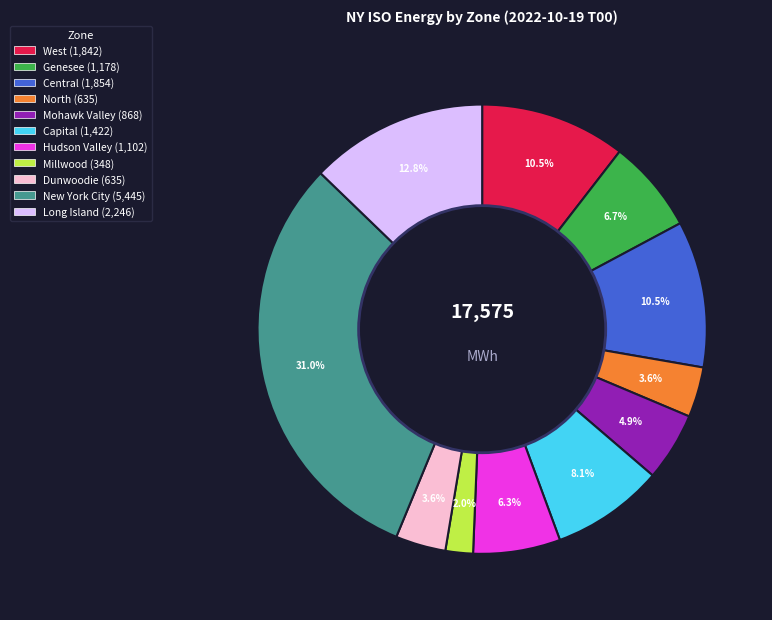

Combined, do Genesee and North account for over 50%?

No